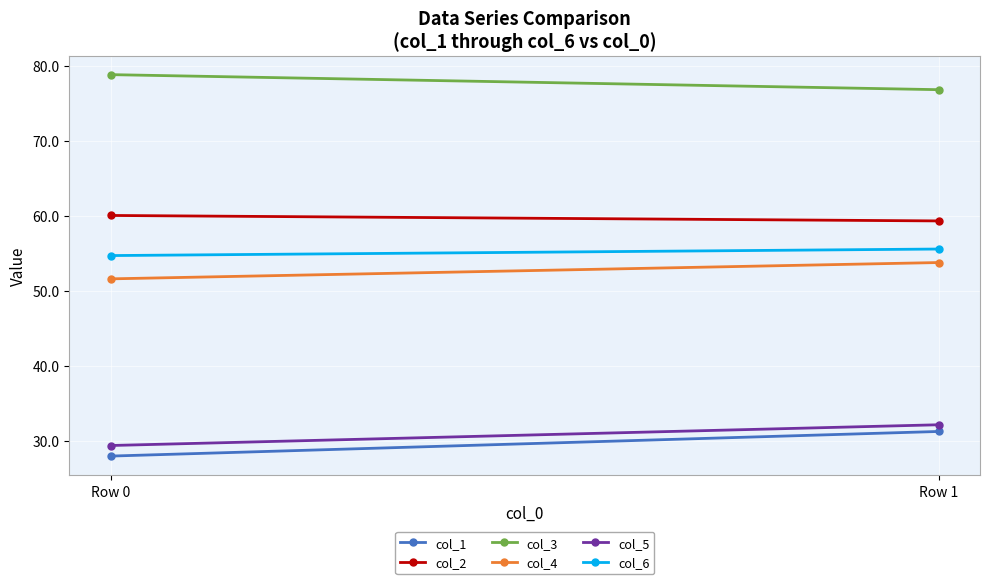

Reading right to left, what are all the values shown in this chart?

col_1: Row 1=31.2	Row 0=27.9
col_2: Row 1=59.3	Row 0=60.0
col_3: Row 1=76.8	Row 0=78.8
col_4: Row 1=53.7	Row 0=51.6
col_5: Row 1=32.1	Row 0=29.3
col_6: Row 1=55.5	Row 0=54.7